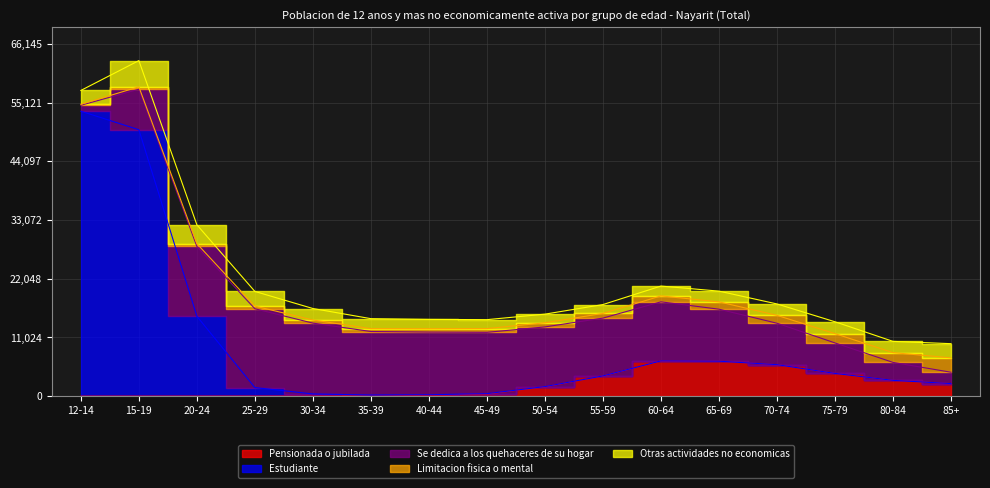

Between 80-84 and 35-39, which is larger?

80-84